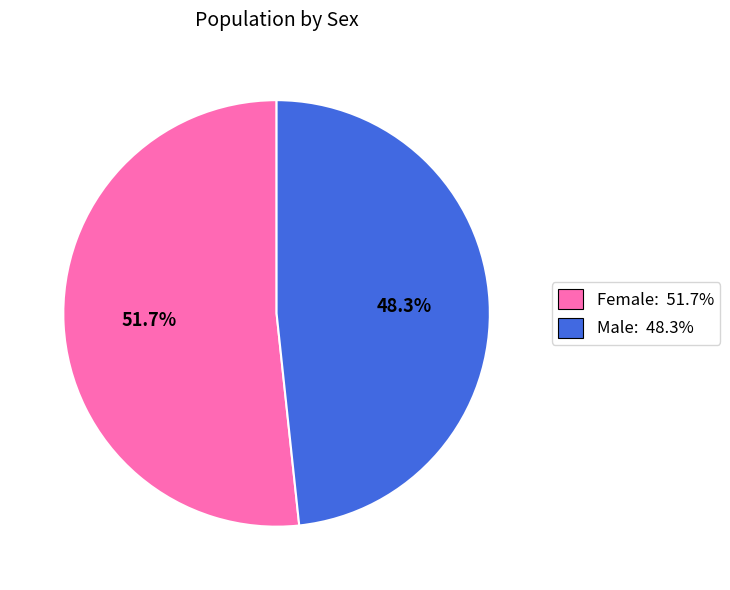

Which slice is the largest?

Female